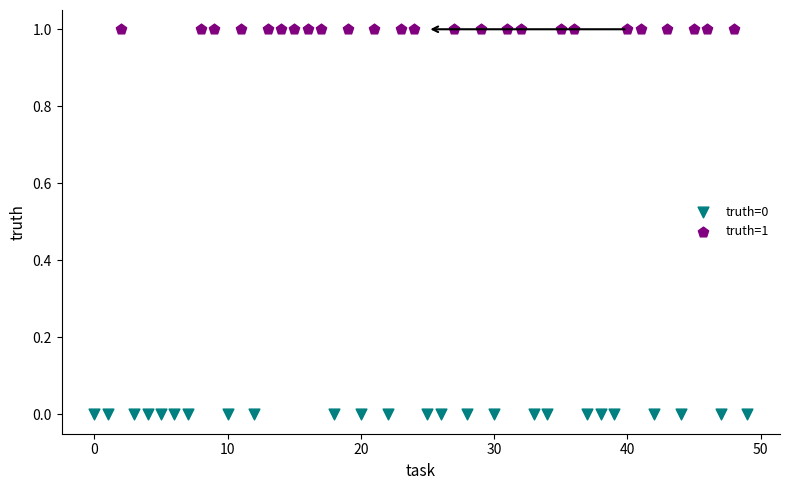

Which series contains the highest Y value?

truth=1